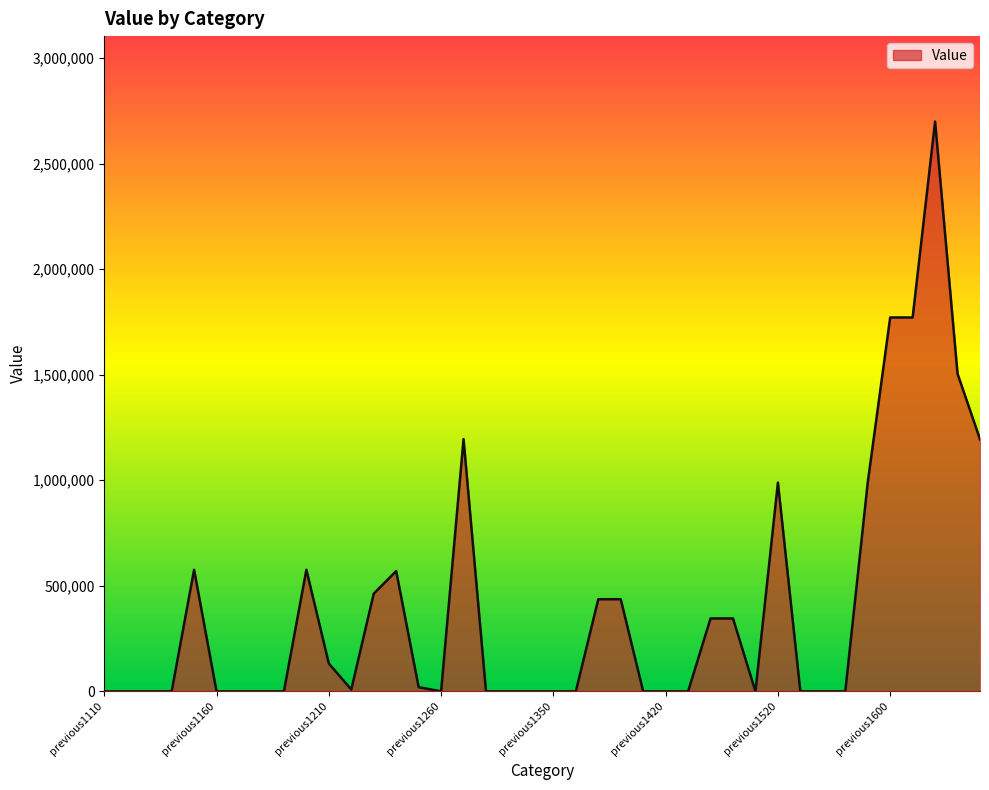

What is the maximum value shown in the chart?

2698672